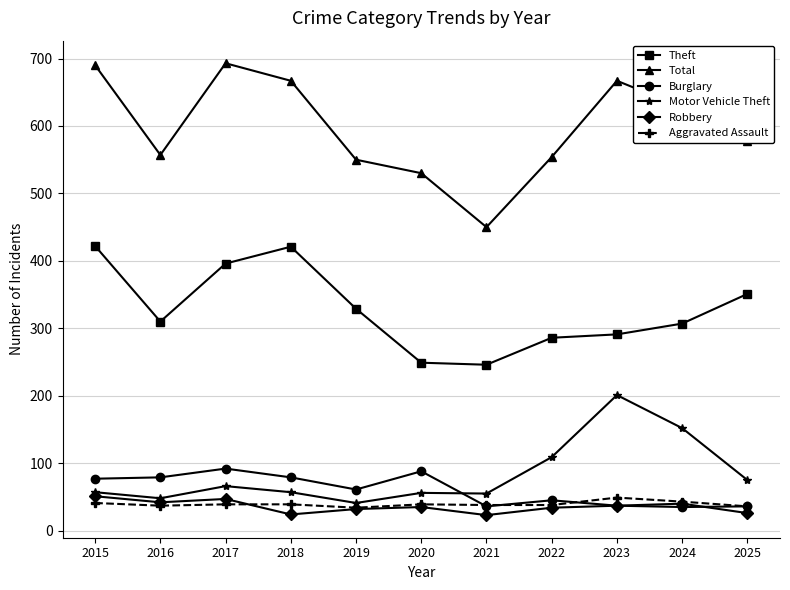

Is the value of Burglary at 2018 greater than the value of Aggravated Assault at 2015?

Yes